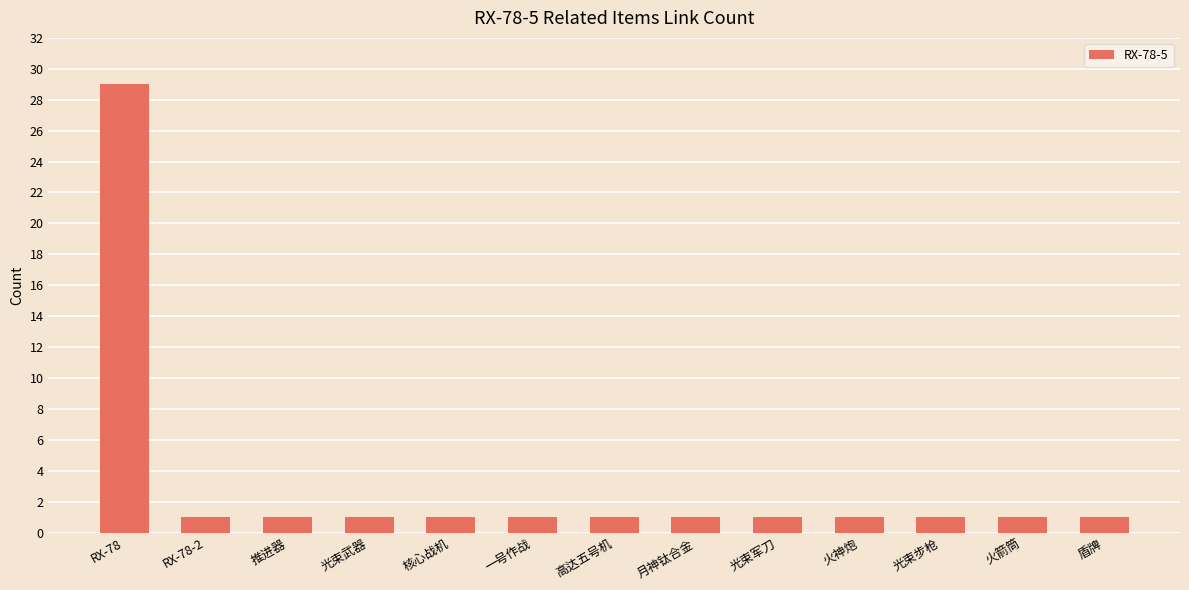

Does the chart contain any negative values?

No